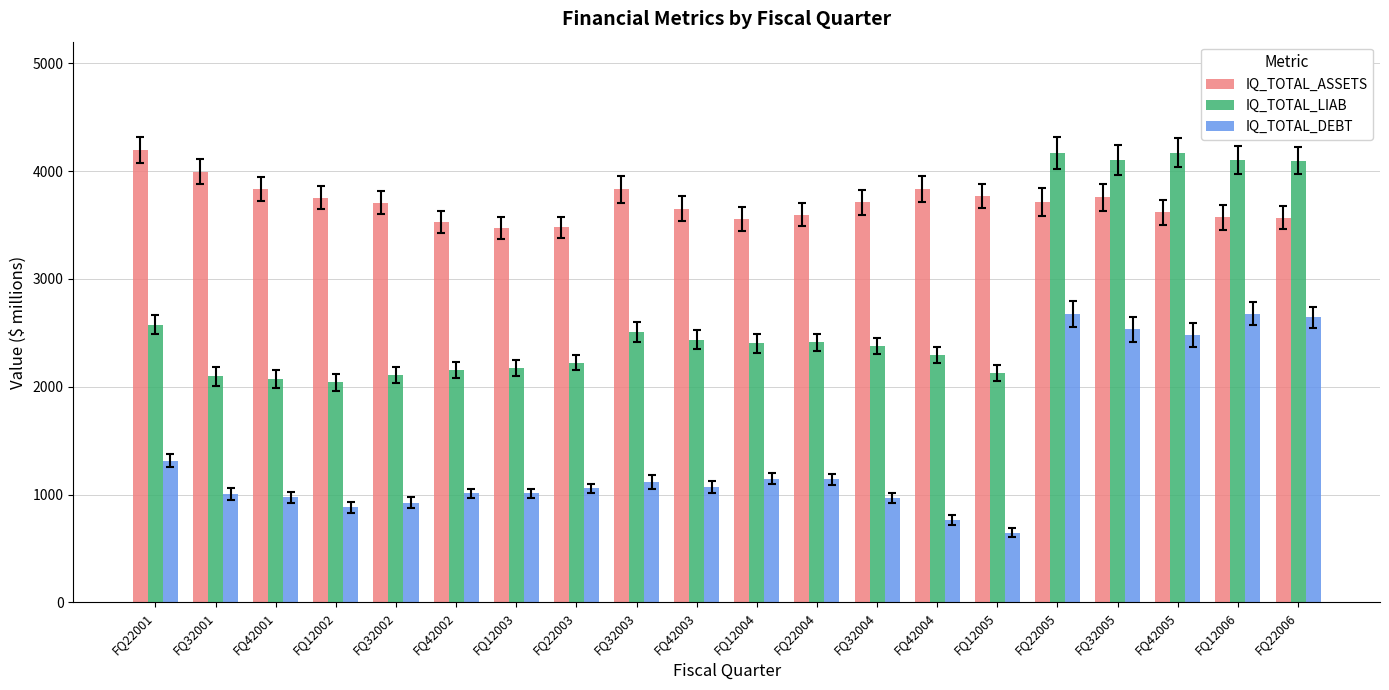

What is the spread (max minus min) of values at FQ12005?

3125